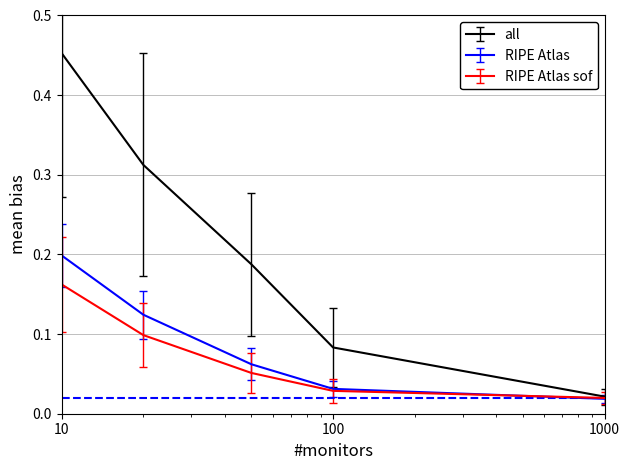

List the series in order of their peak value, lowest first.

RIPE Atlas sof, RIPE Atlas, all